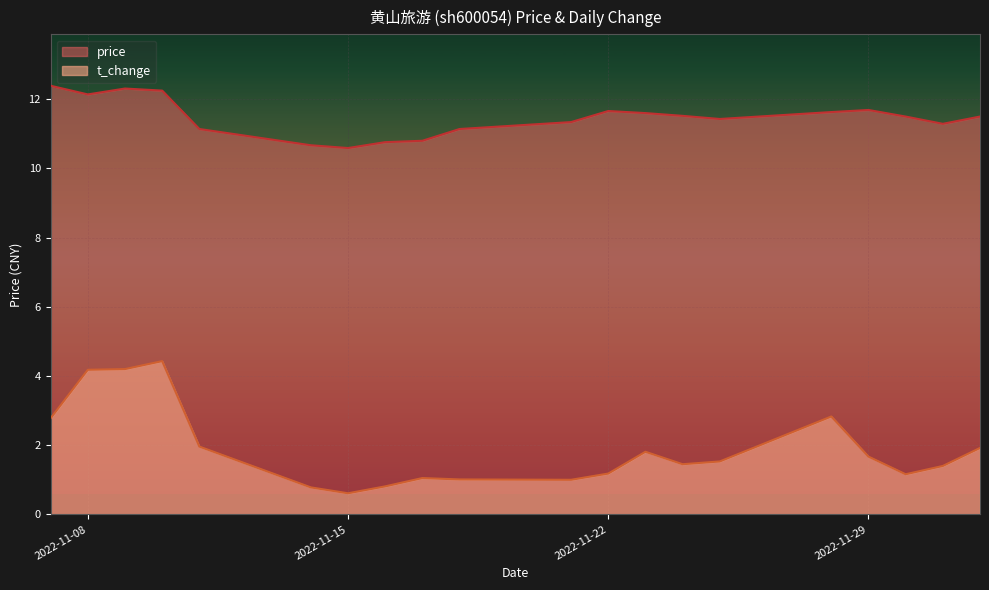

At 2022-11-16, list the series in order from largest to smallest.

price, t_change